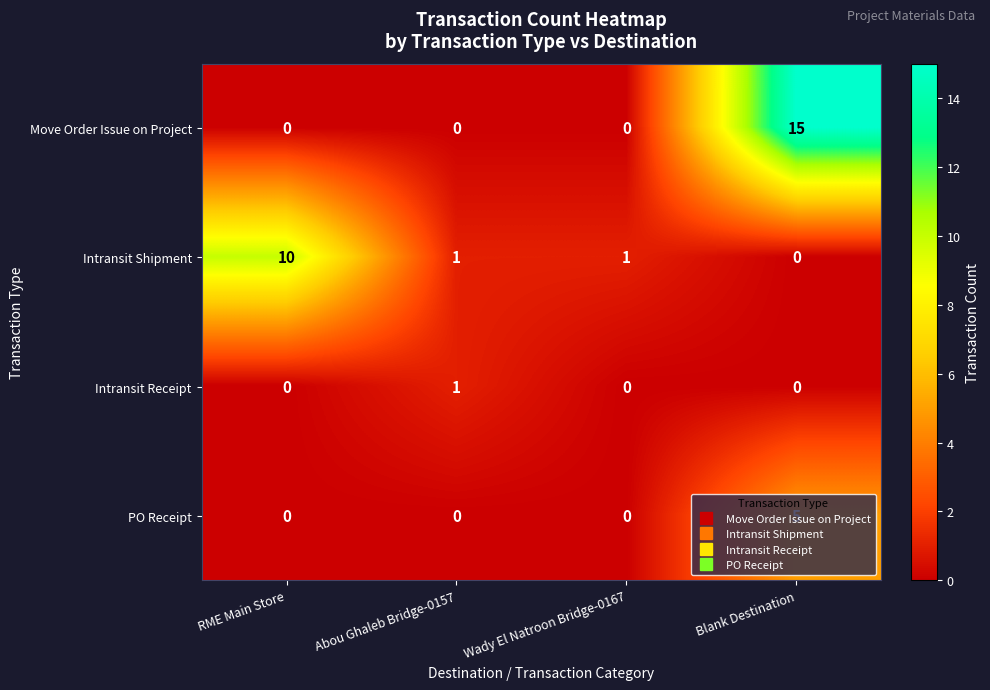

Which series has the largest range (max minus min)?

Move Order Issue on Project